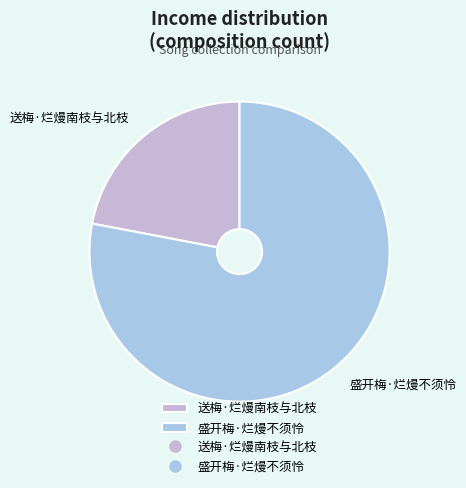

Do 盛开梅·烂熳不须怜 and 送梅·烂熳南枝与北枝 together represent more than half of the pie?

Yes